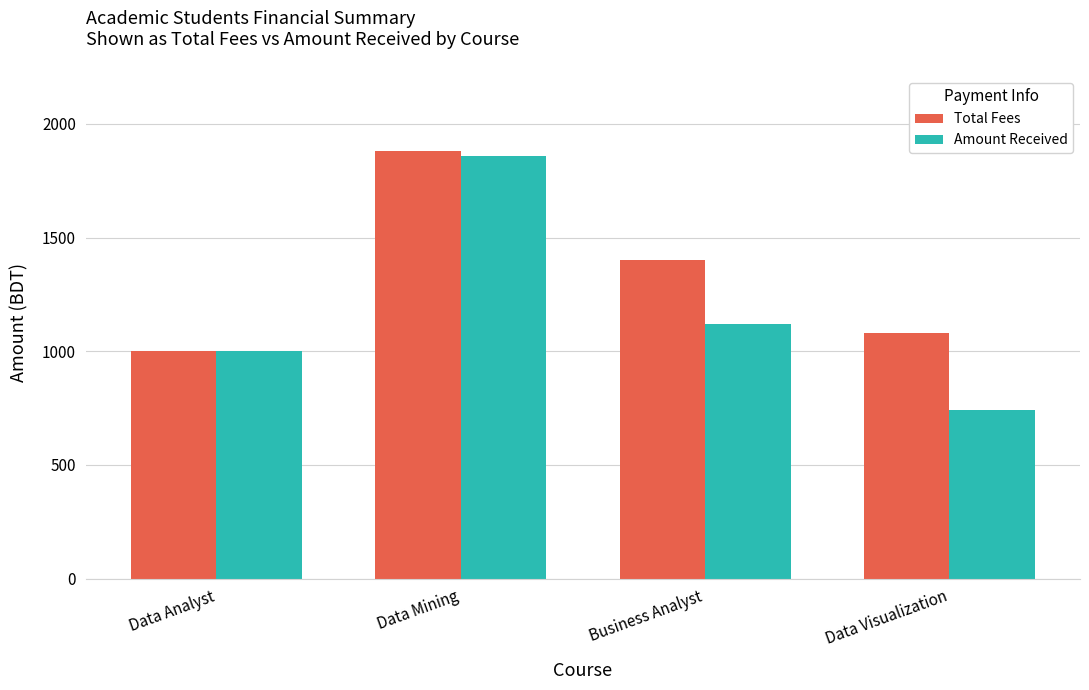

What is the sum of the Amount Received values at Data Mining and Business Analyst?

2980